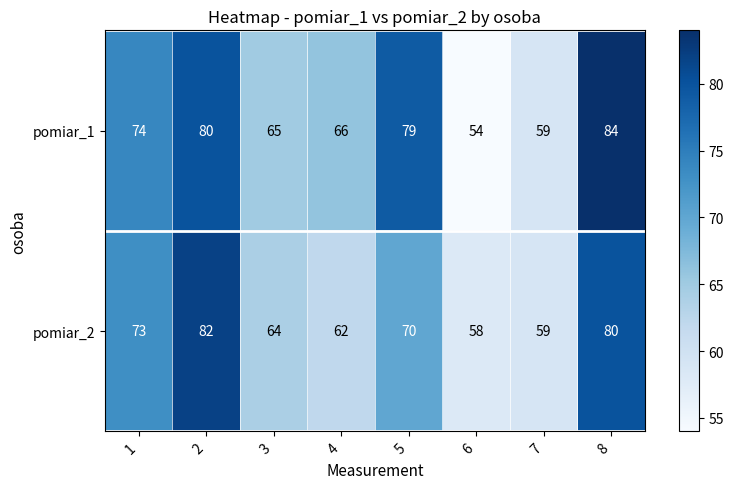

The pomiar_2 series shows 123 at 5. True or false?

False